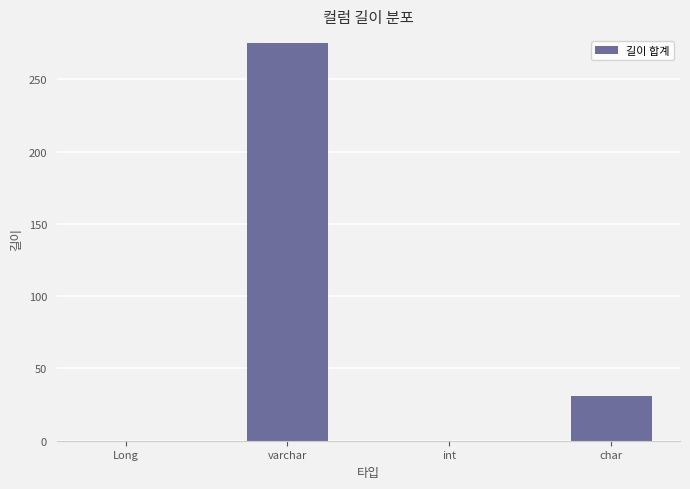

The chart shows a value of 424 at varchar. True or false?

False